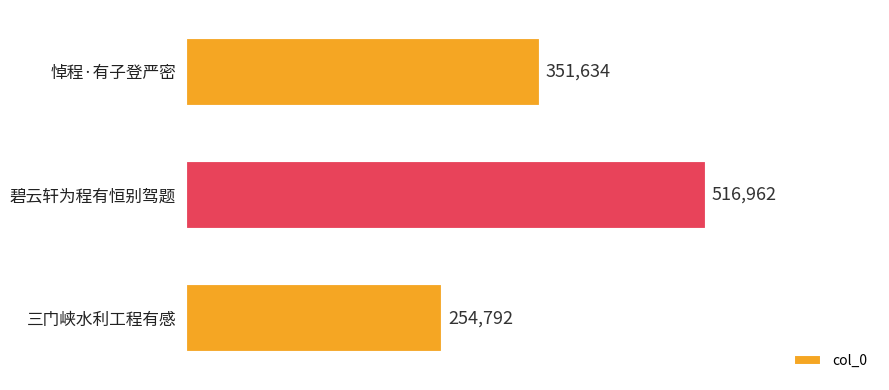

What is the change in value from 悼程·有子登严密 to 碧云轩为程有恒别驾题?

+165328